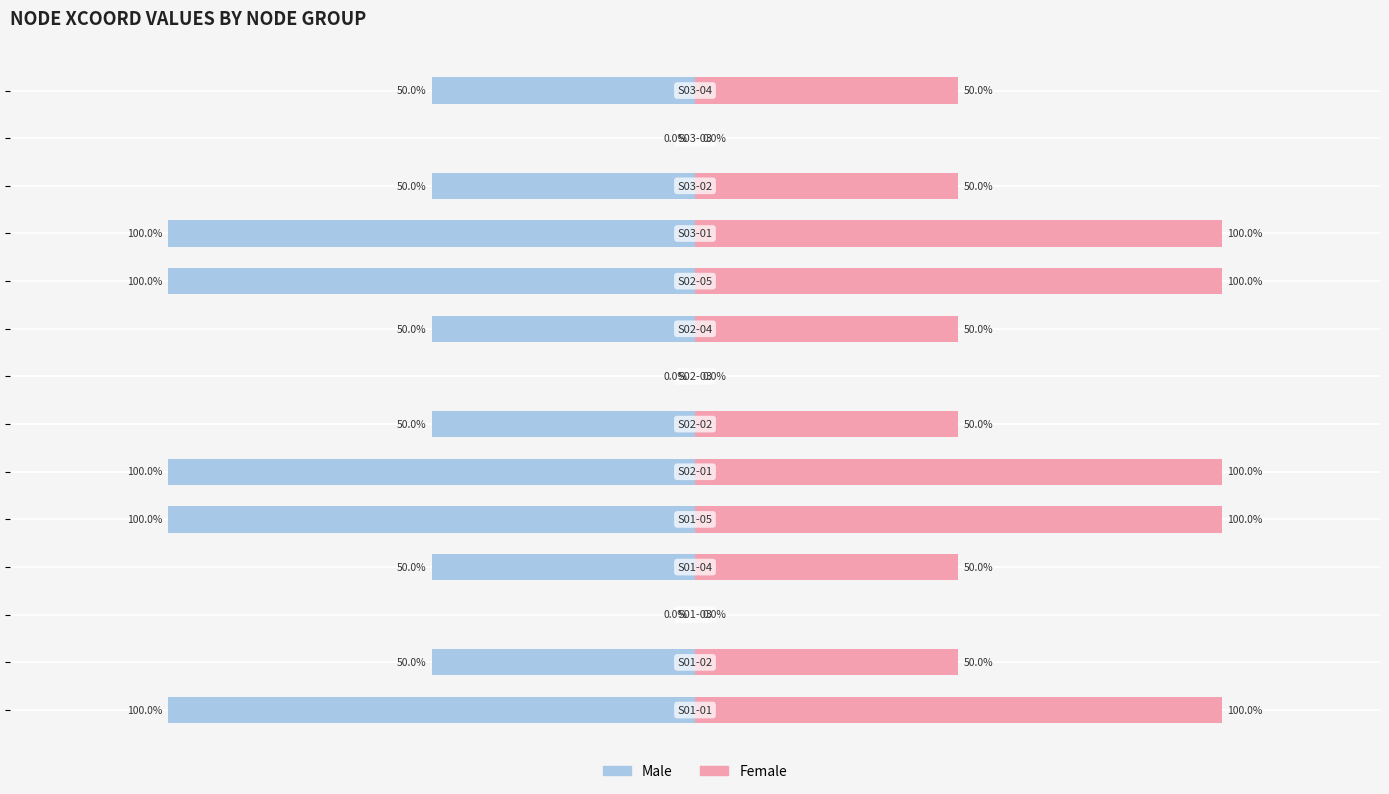

At how many categories does at least one series exceed -4?

14